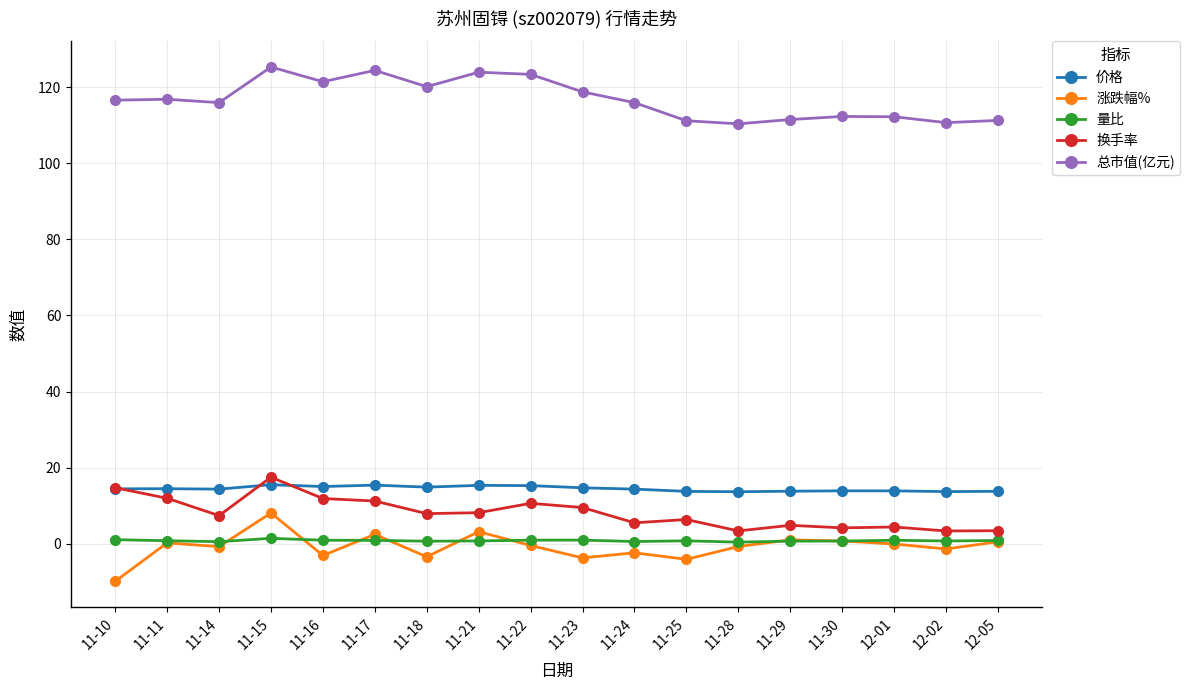

At which category does 换手率 reach its first local valley?

11-14